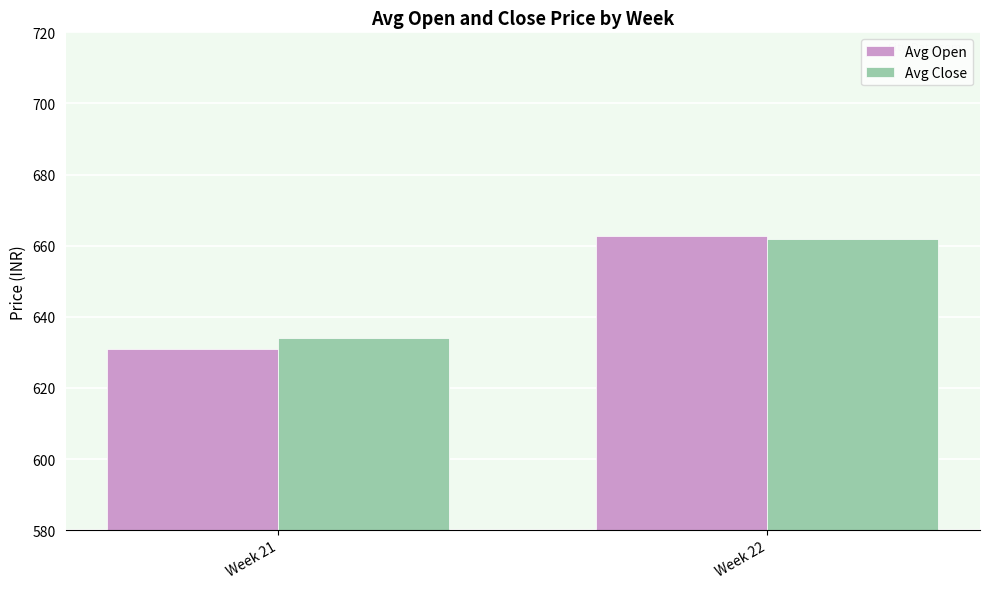

Does the chart contain any negative values?

No